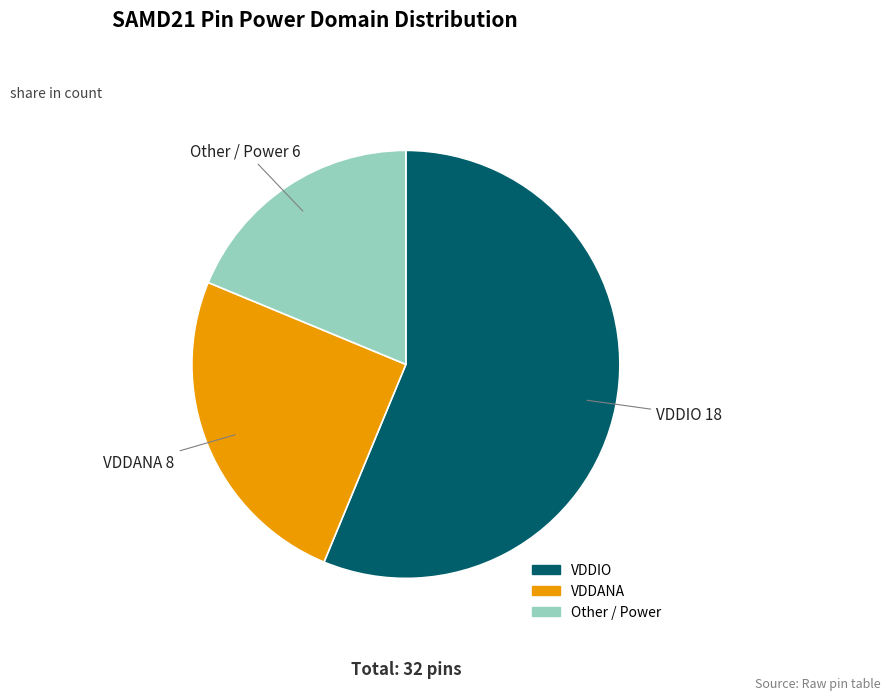

Is there any slice that represents more than half of the pie?

Yes